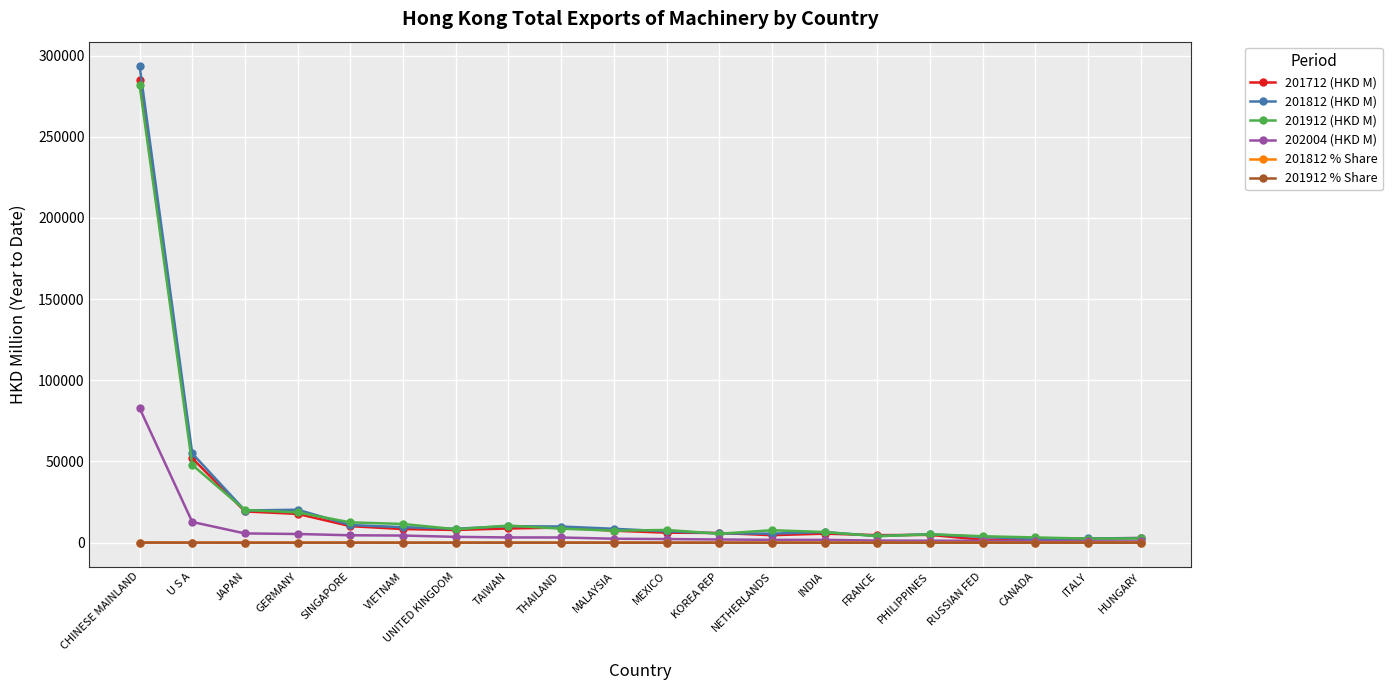

Is this an area chart (filled region under the line)?

No